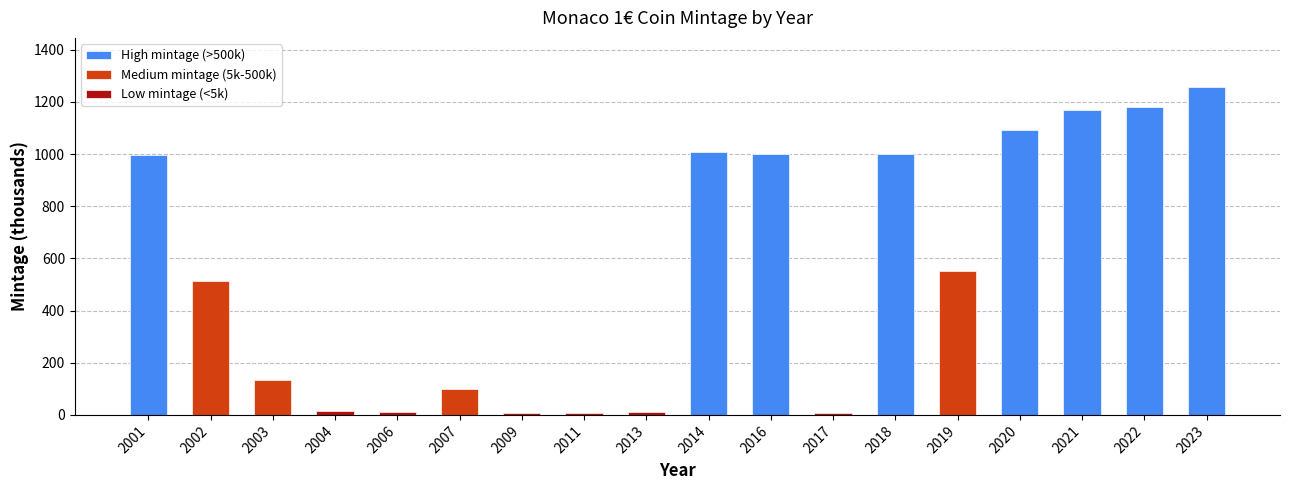

What is the minimum value shown in the chart?

7.0